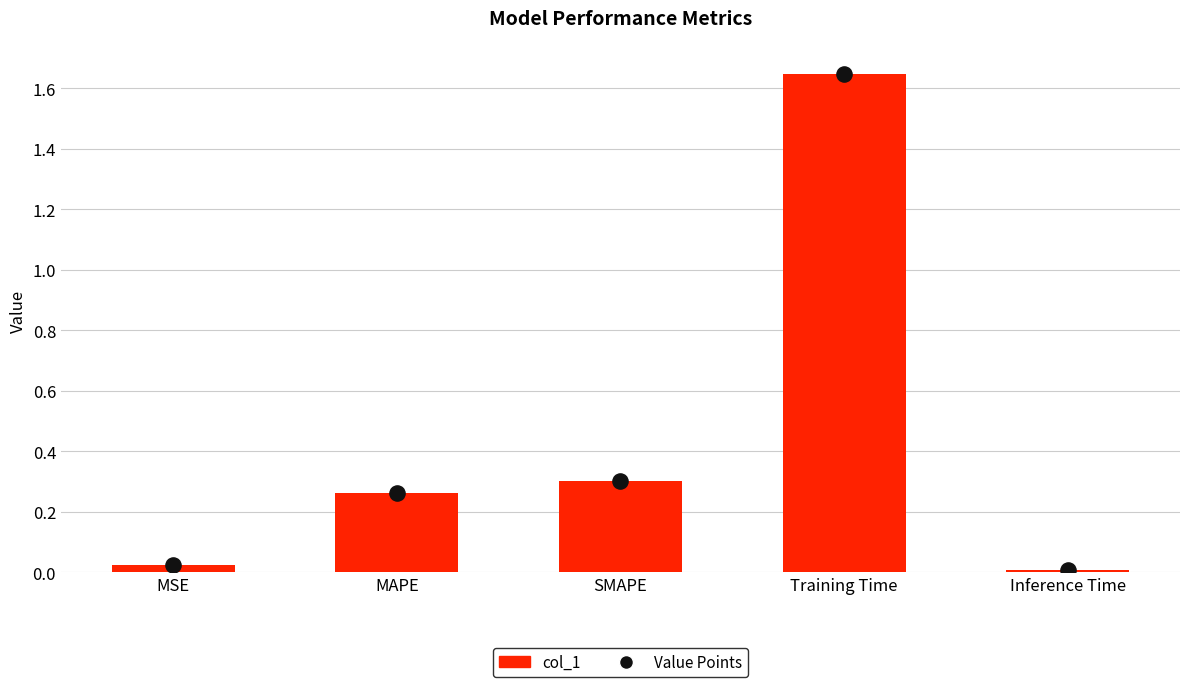

At which category is the sum across all series the highest?

Training Time